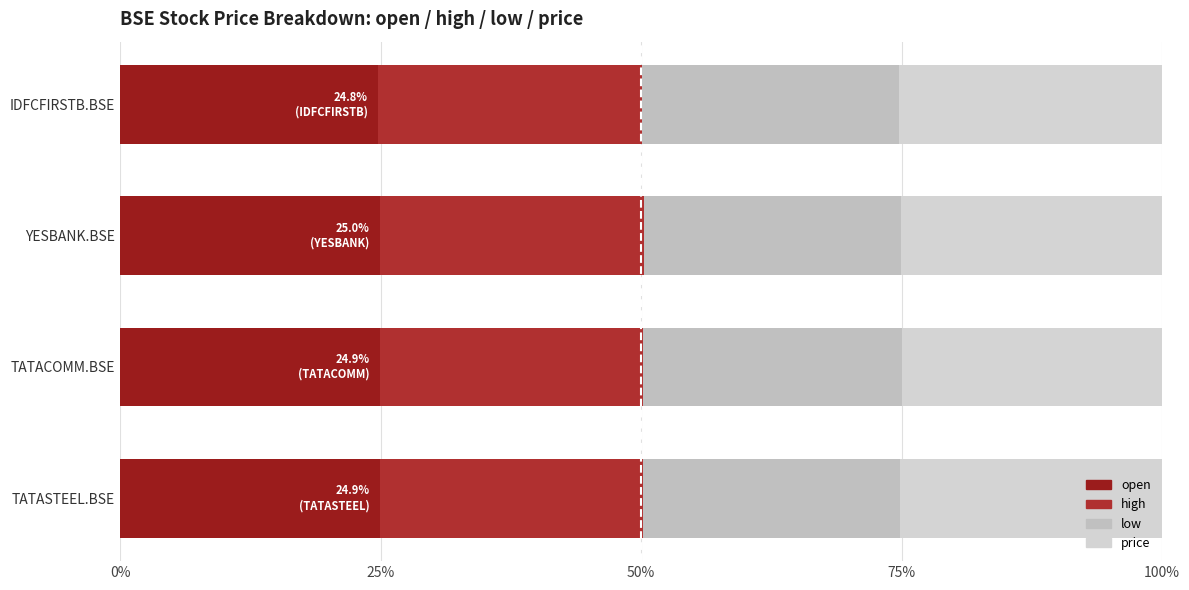

What are all the series names shown in the legend?

open, high, low, price